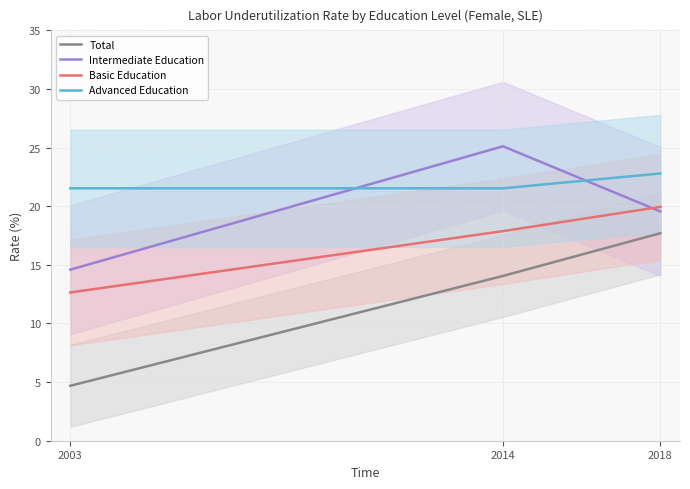

What is the difference between the maximum and second lowest values in the Intermediate Education series?

5.6